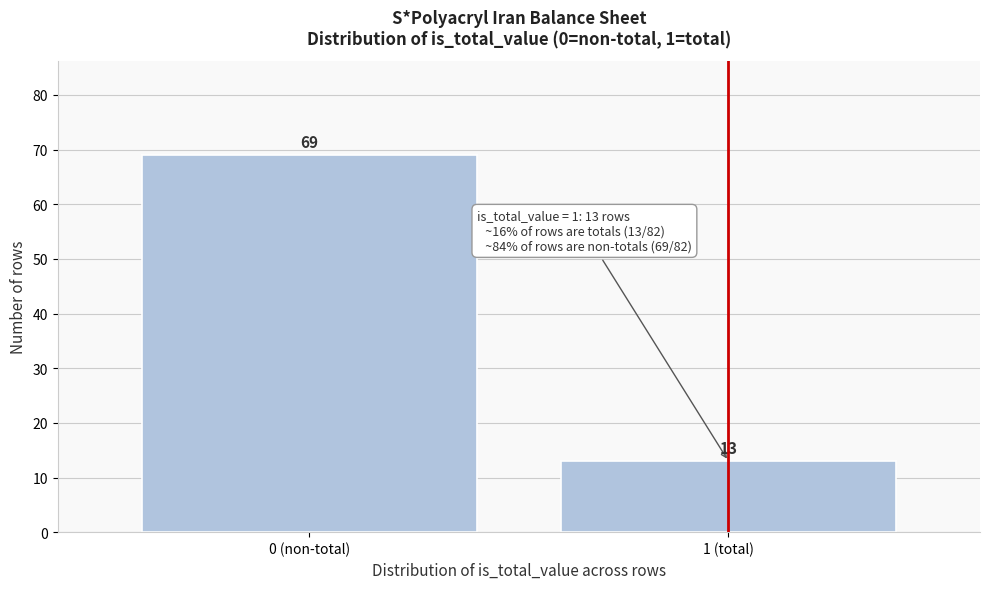

Reading left to right, transcribe all the data shown in this chart.

0 (non-total)=69	1 (total)=13